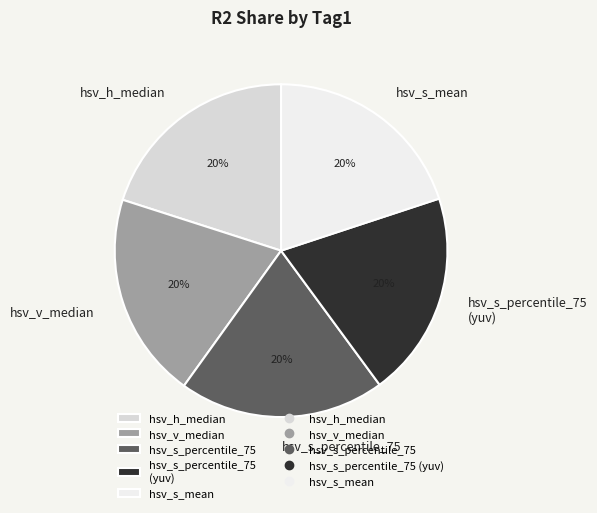

To the nearest percent, what is the average slice percentage?

20%